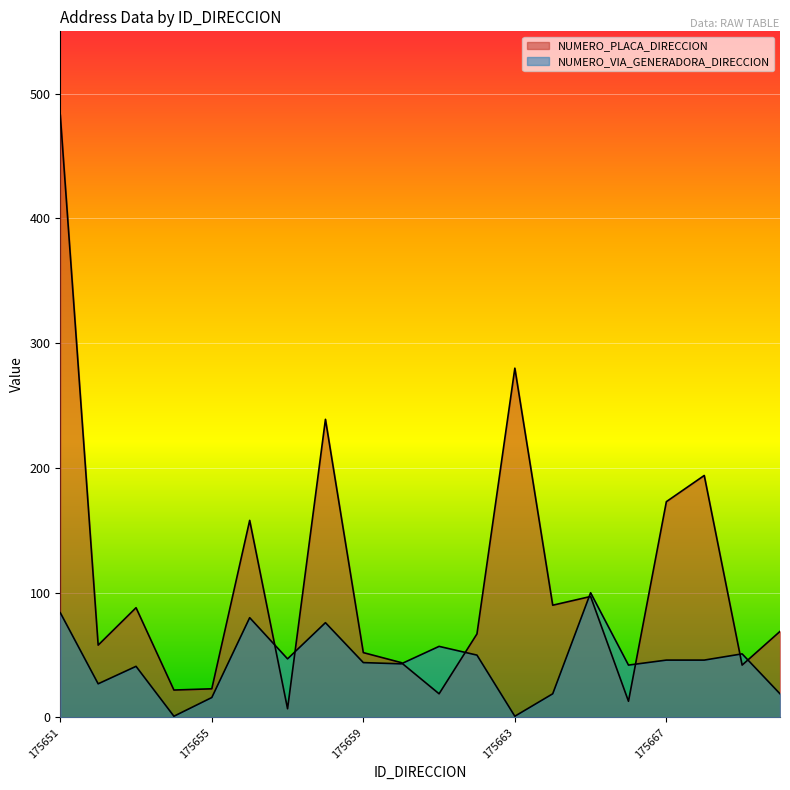

How many values in the NUMERO_PLACA_DIRECCION series exceed 69?

9